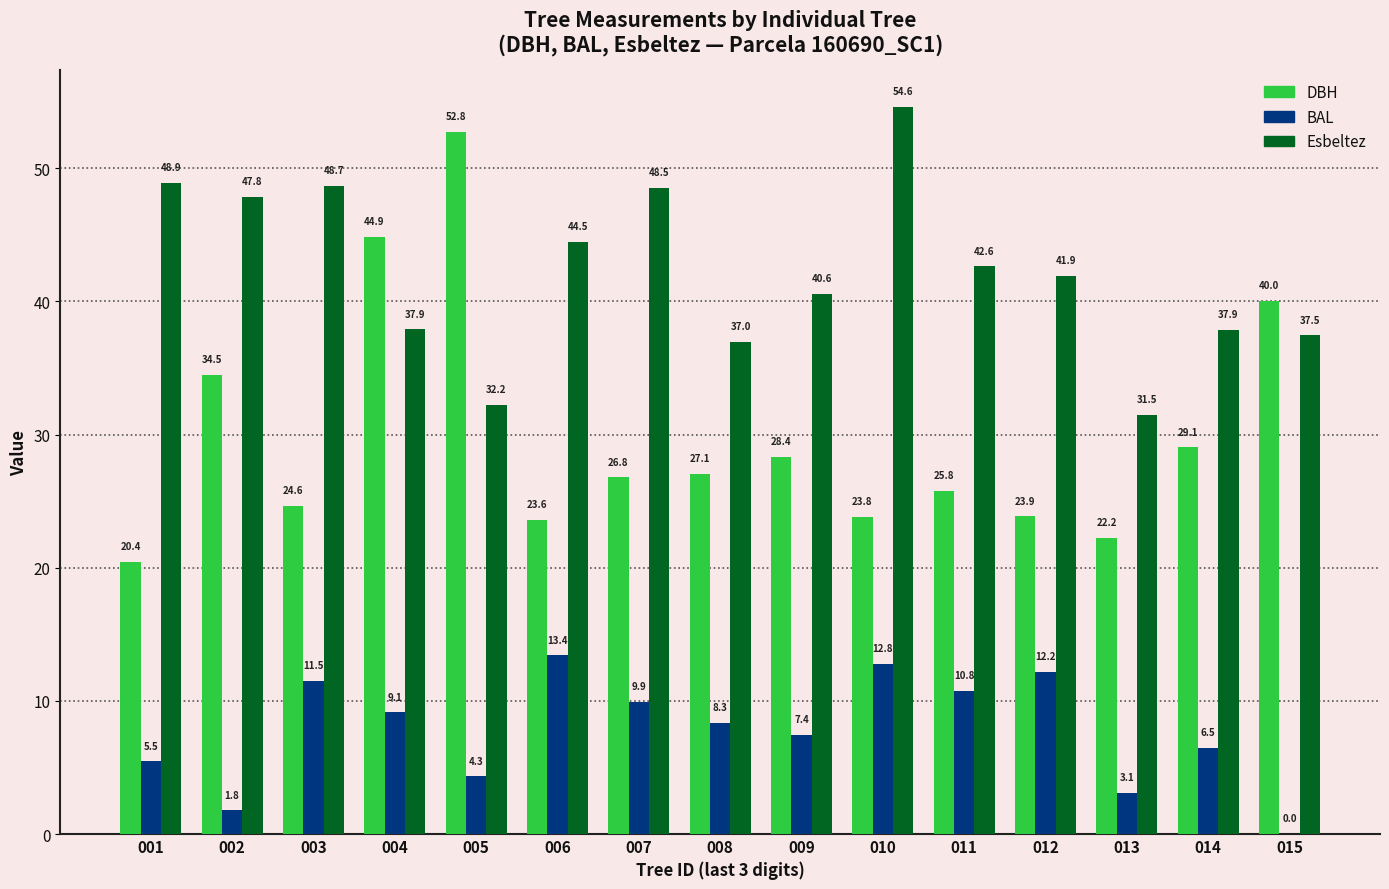

True or false: Esbeltez has a value of 37.5 at 015.

True